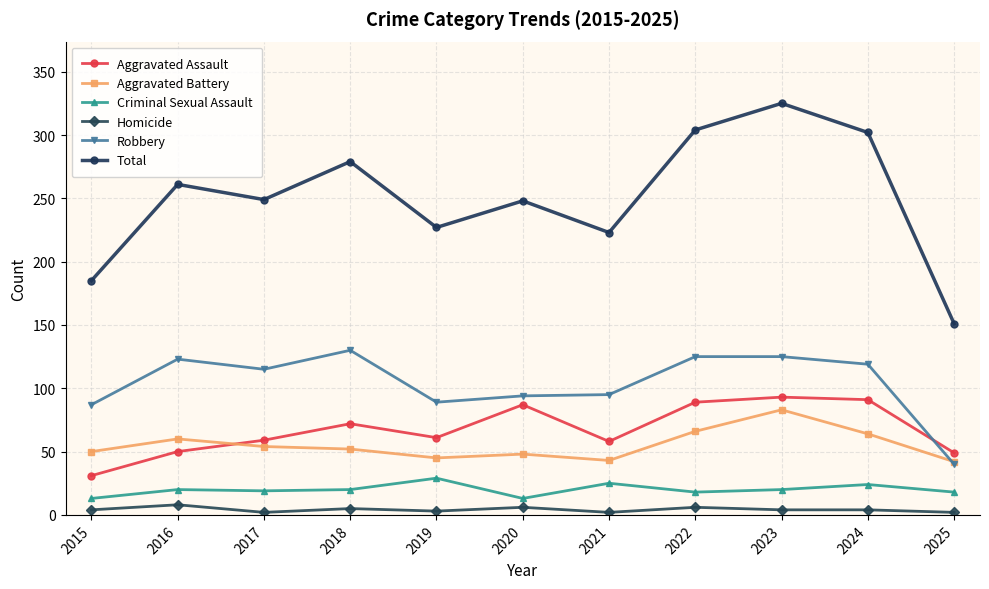

The Aggravated Battery series shows 24 at 2015. True or false?

False